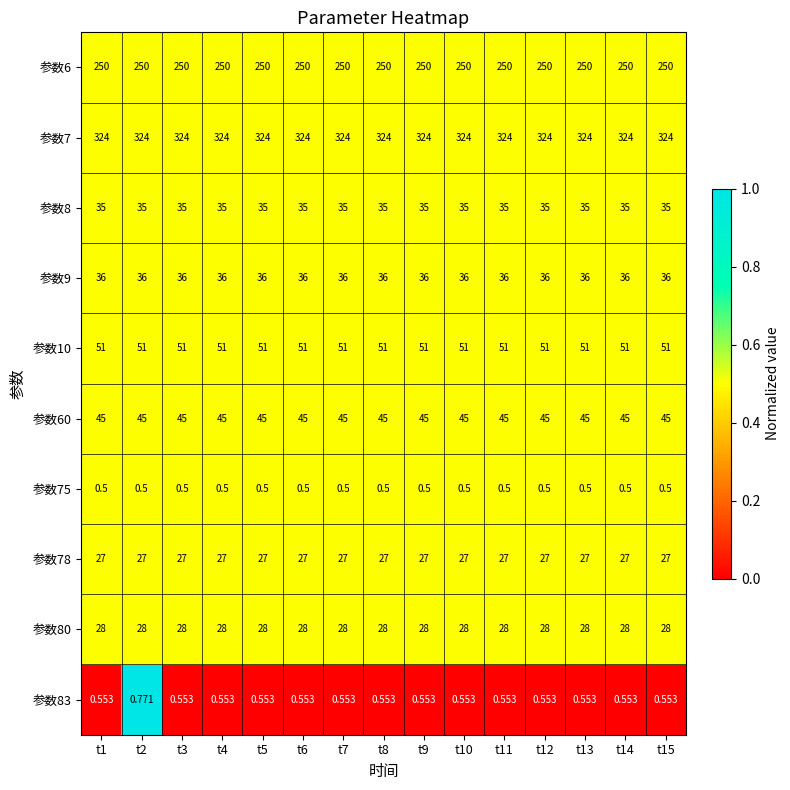

Is the value of 参数6 at t12 greater than the value of 参数10 at t5?

Yes